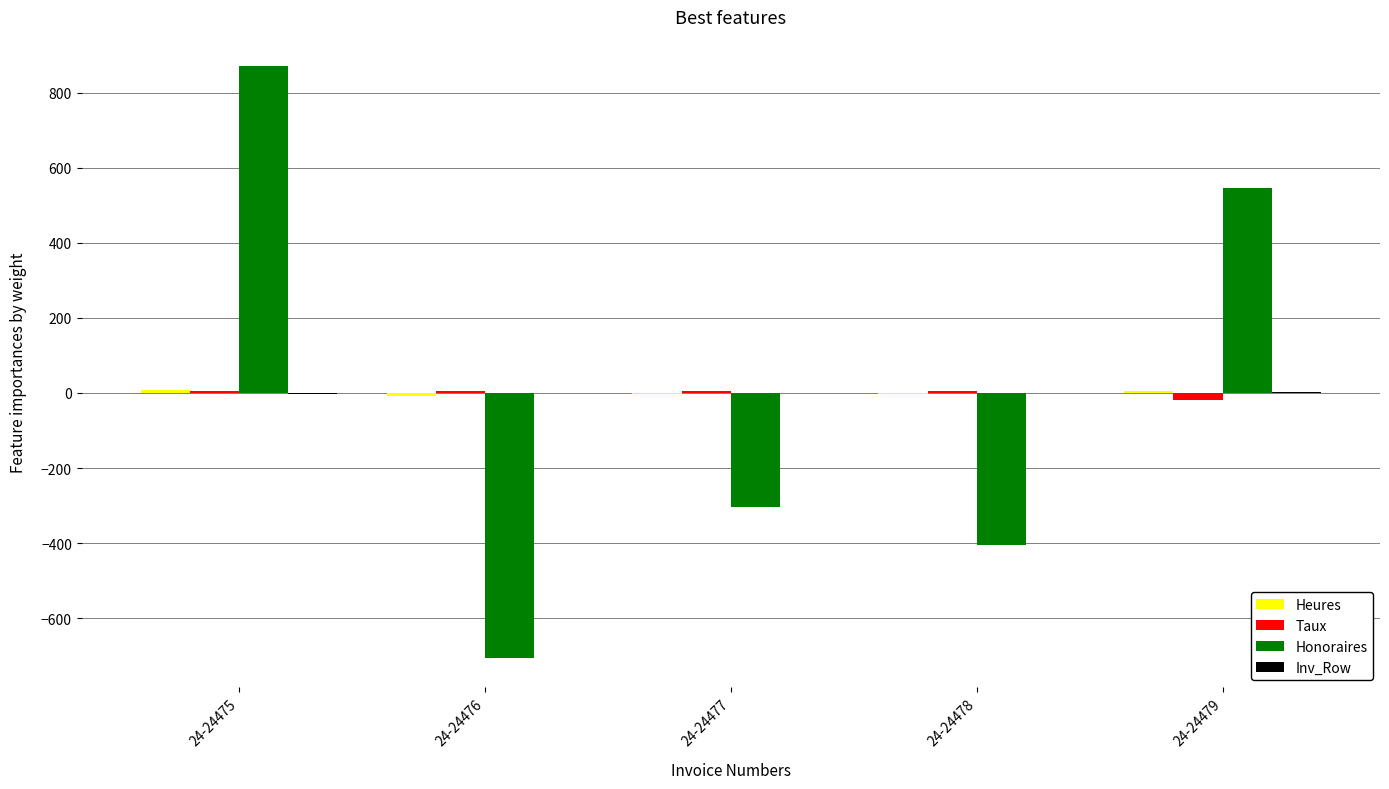

Which series changed the most between 24-24475 and 24-24479?

Honoraires